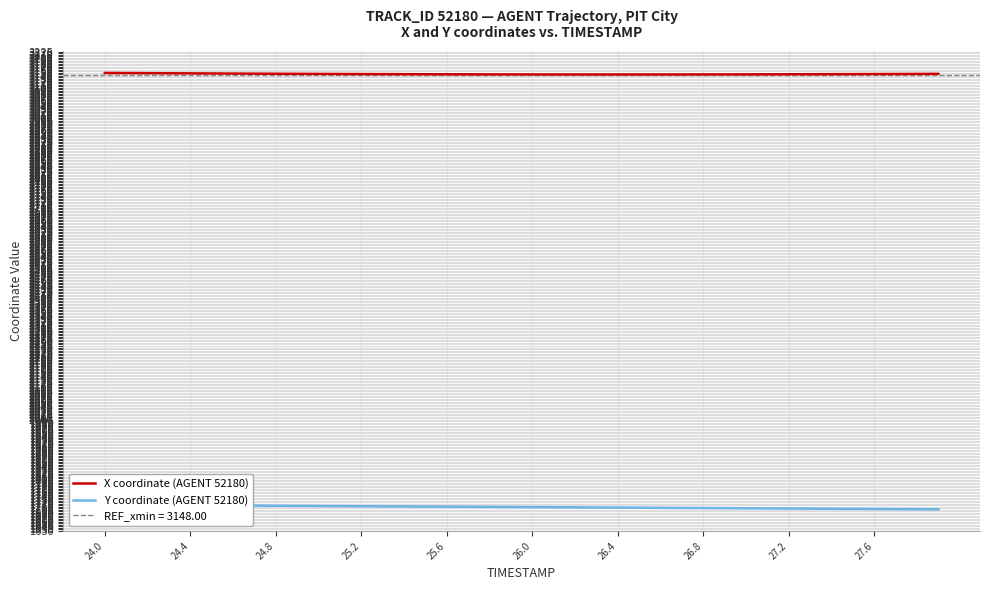

What are all the series names shown in the legend?

X coordinate (AGENT 52180), Y coordinate (AGENT 52180)